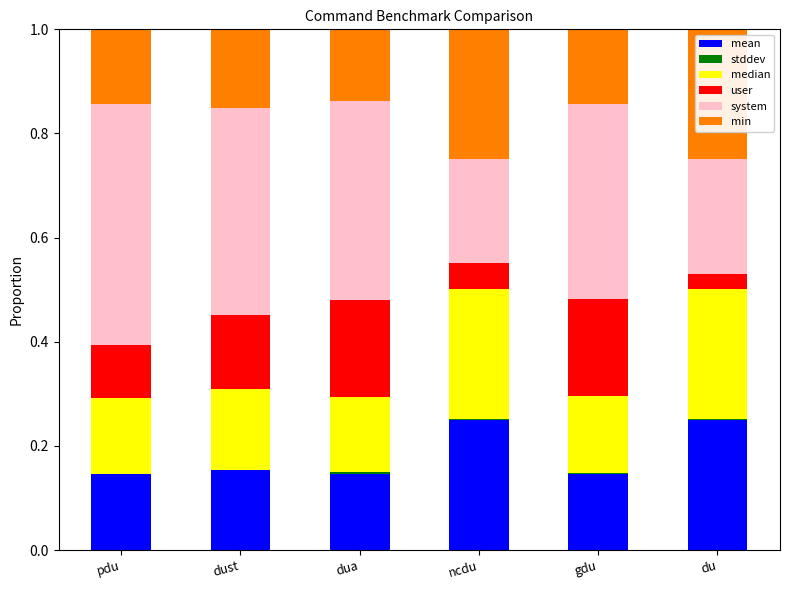

Does the chart contain stacked bars?

Yes